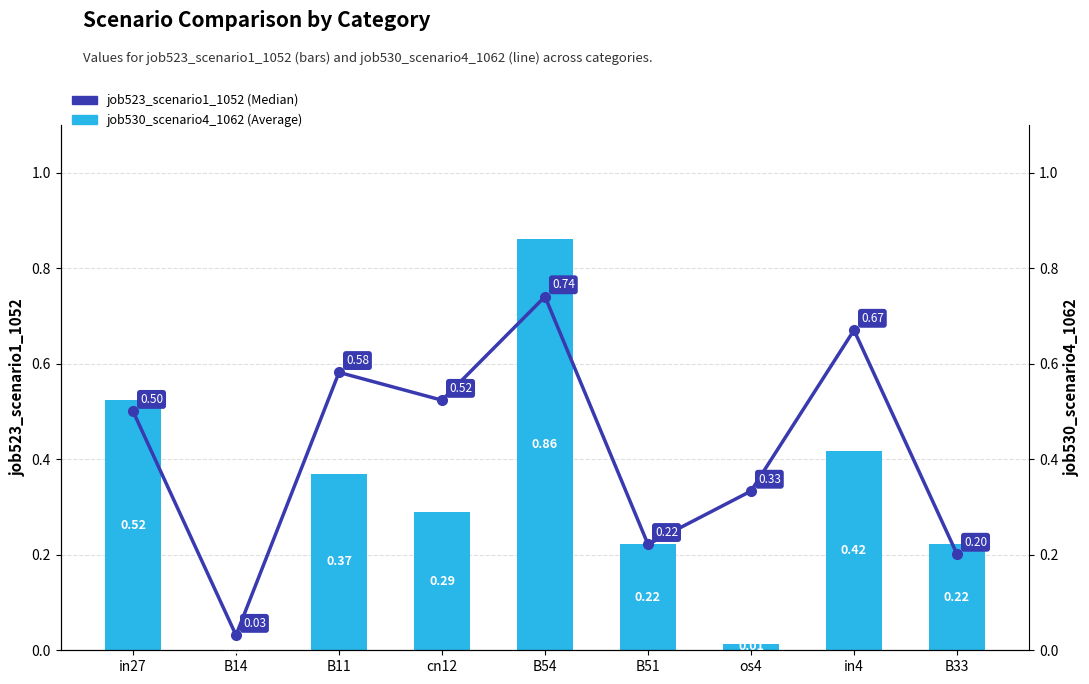

Where is job530_scenario4_1062 nearest to the value 0?

B14